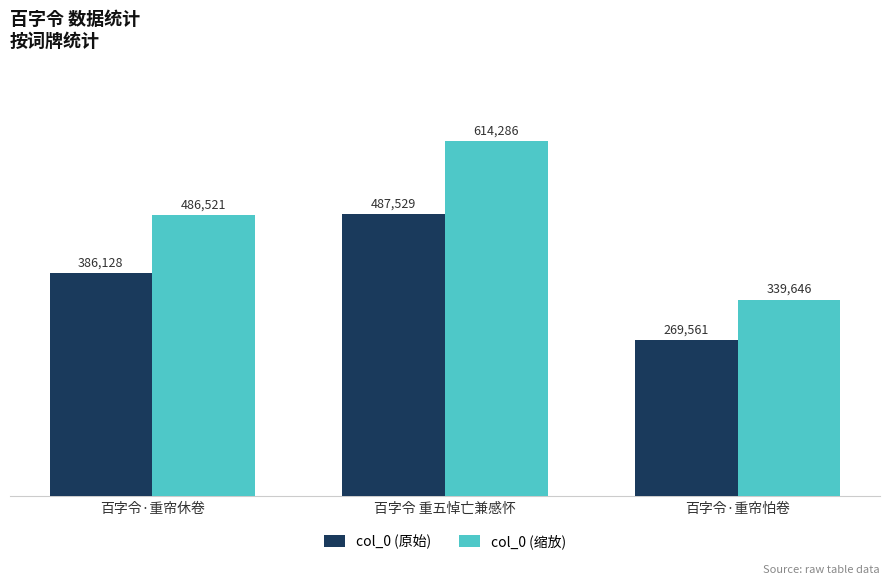

Rank the series by their average value, from lowest to highest.

col_0 (原始), col_0 (缩放)